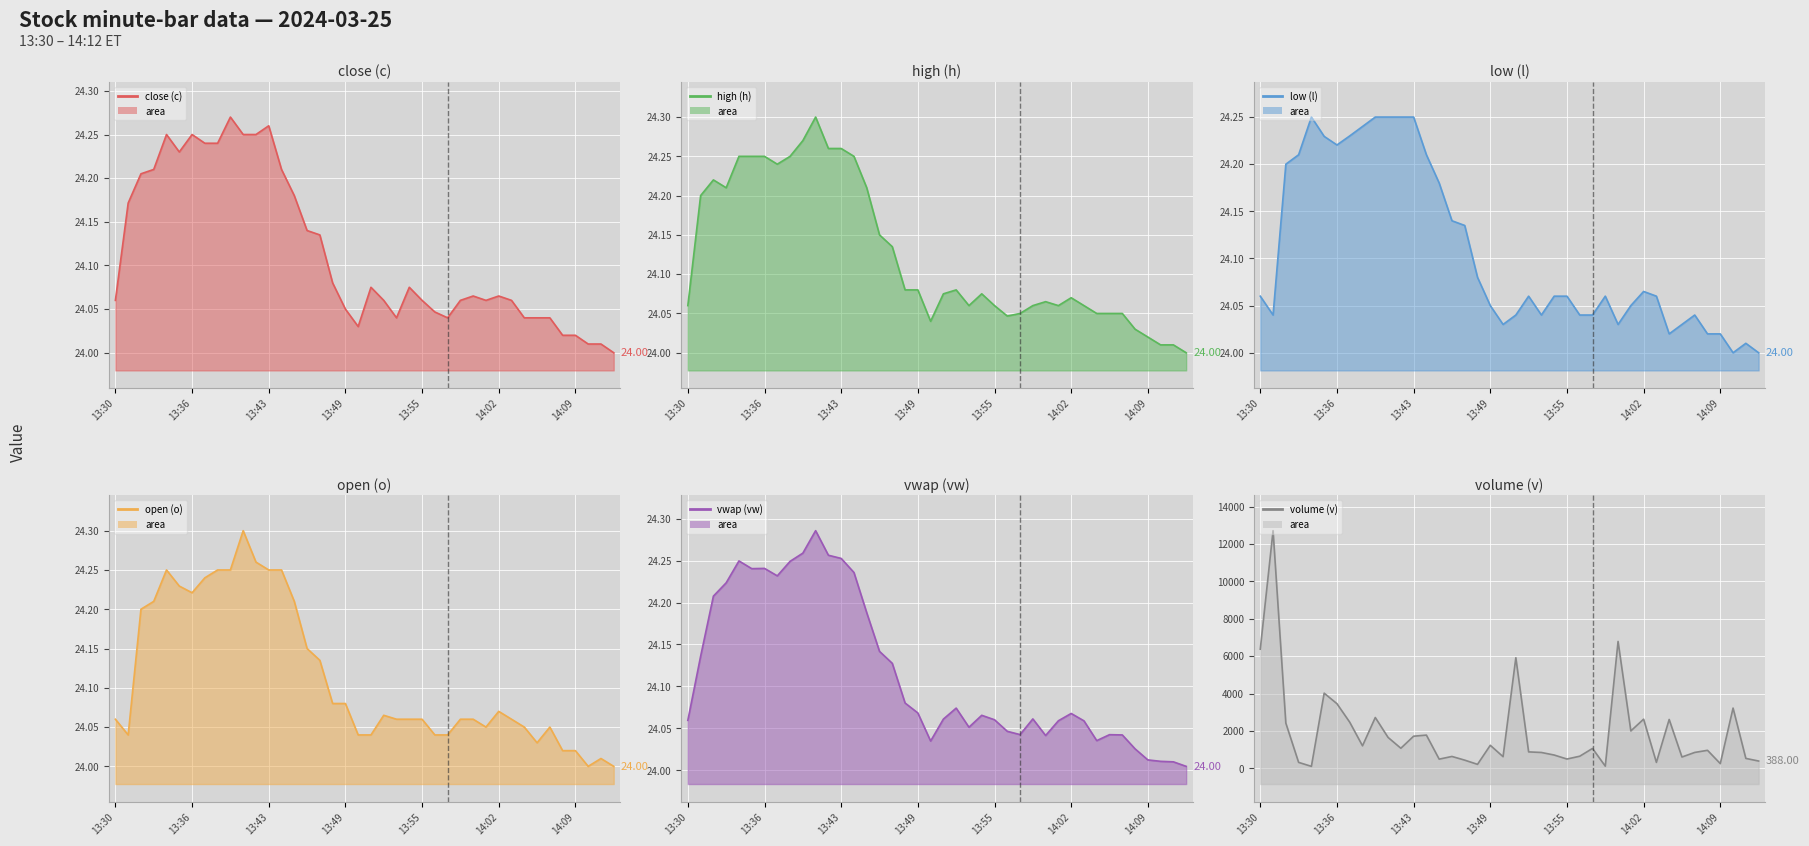

Which category has the lowest value in the close (c) series?

14:12